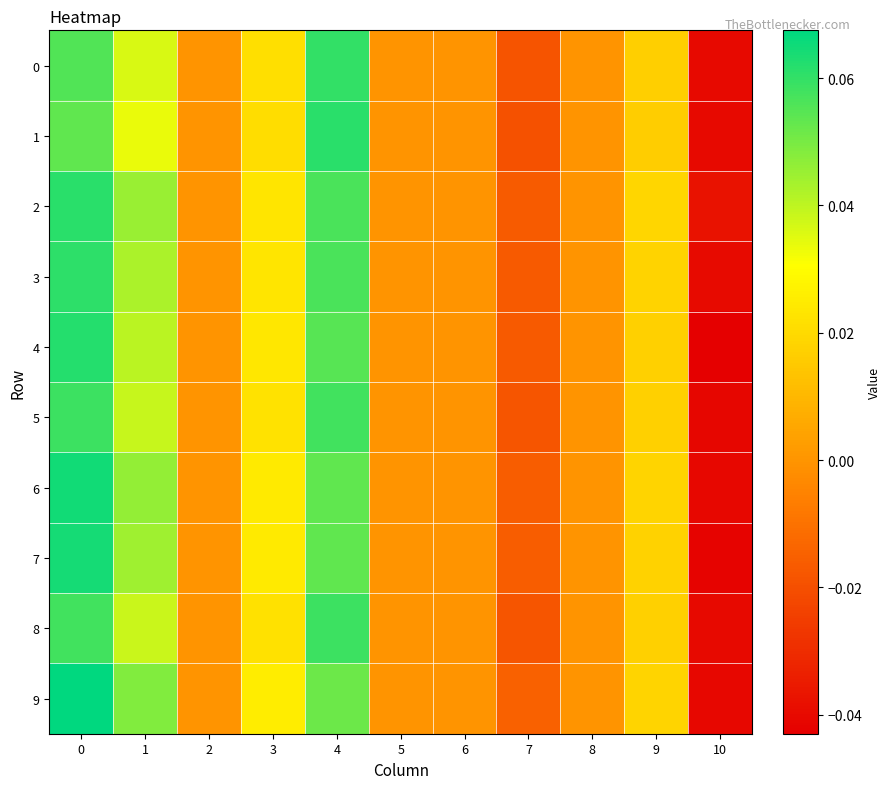

Which series has the largest total across all categories?

9